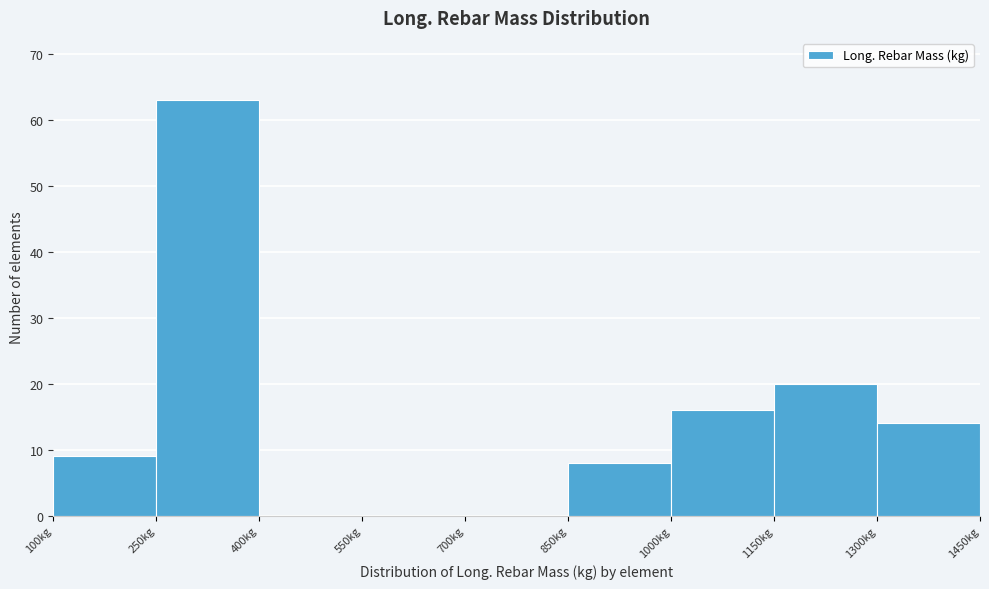

Reading left to right, transcribe this chart: for each bar, give the range it covers on the x-axis and its height. Neither the bar edges nor the heights are printed on the chart, so give them approximately, as read against the axes.

100 to 250: 9
250 to 400: 63
400 to 550: 0
550 to 700: 0
700 to 850: 0
850 to 1000: 8
1000 to 1150: 16
1150 to 1300: 20
1300 to 1450: 14